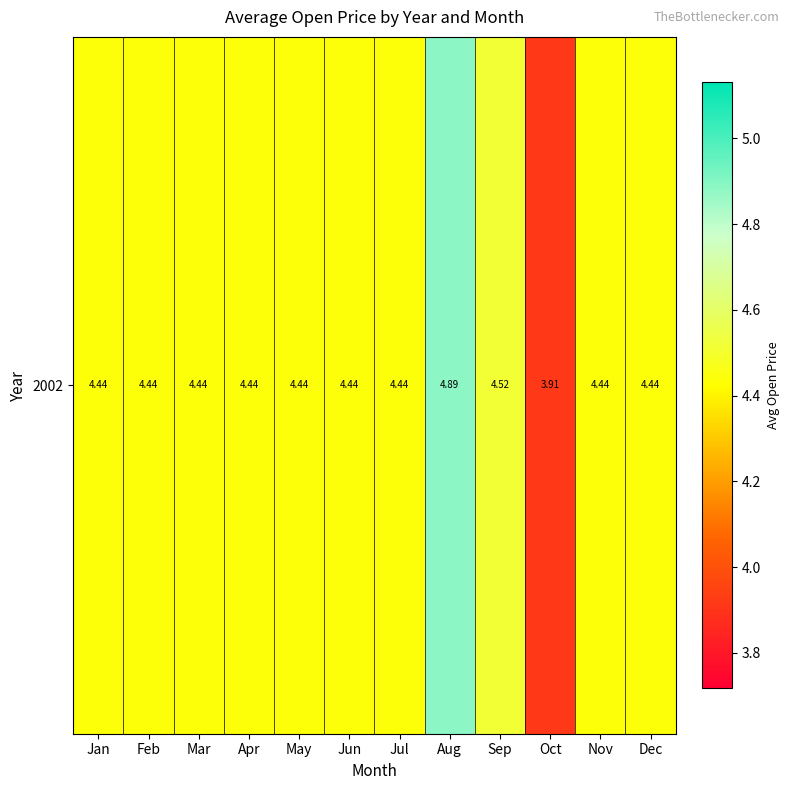

The chart shows a value of 6.8 at Mar. True or false?

False